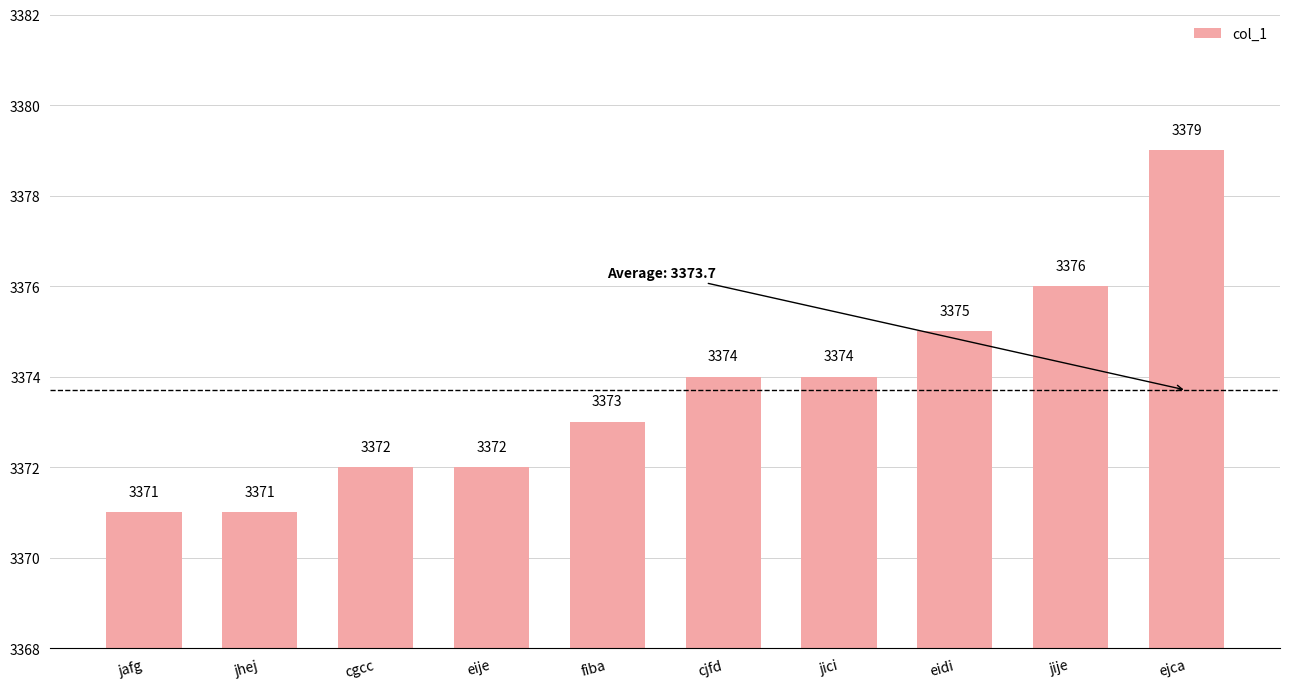

What position from the left is fiba?

5